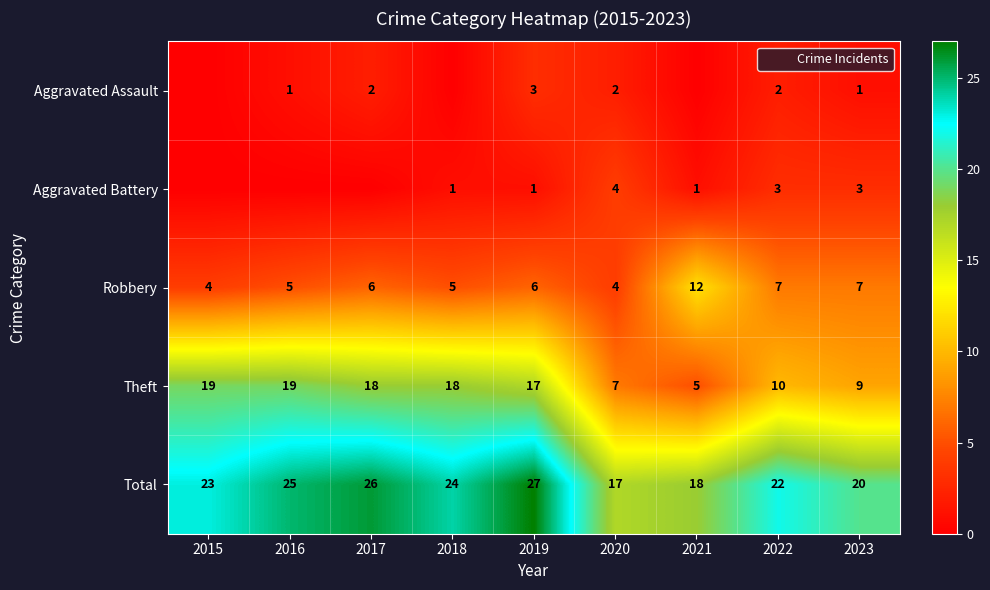

The Aggravated Assault series shows 1 at 2023. True or false?

True